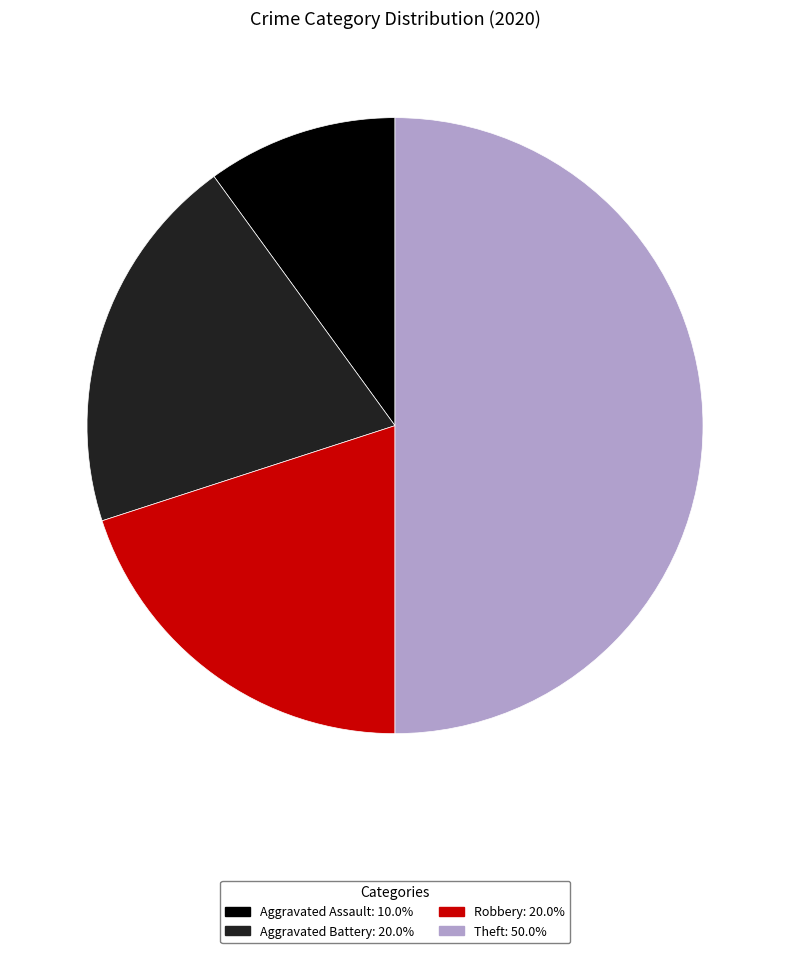

True or false: Robbery accounts for 20% of the total.

True